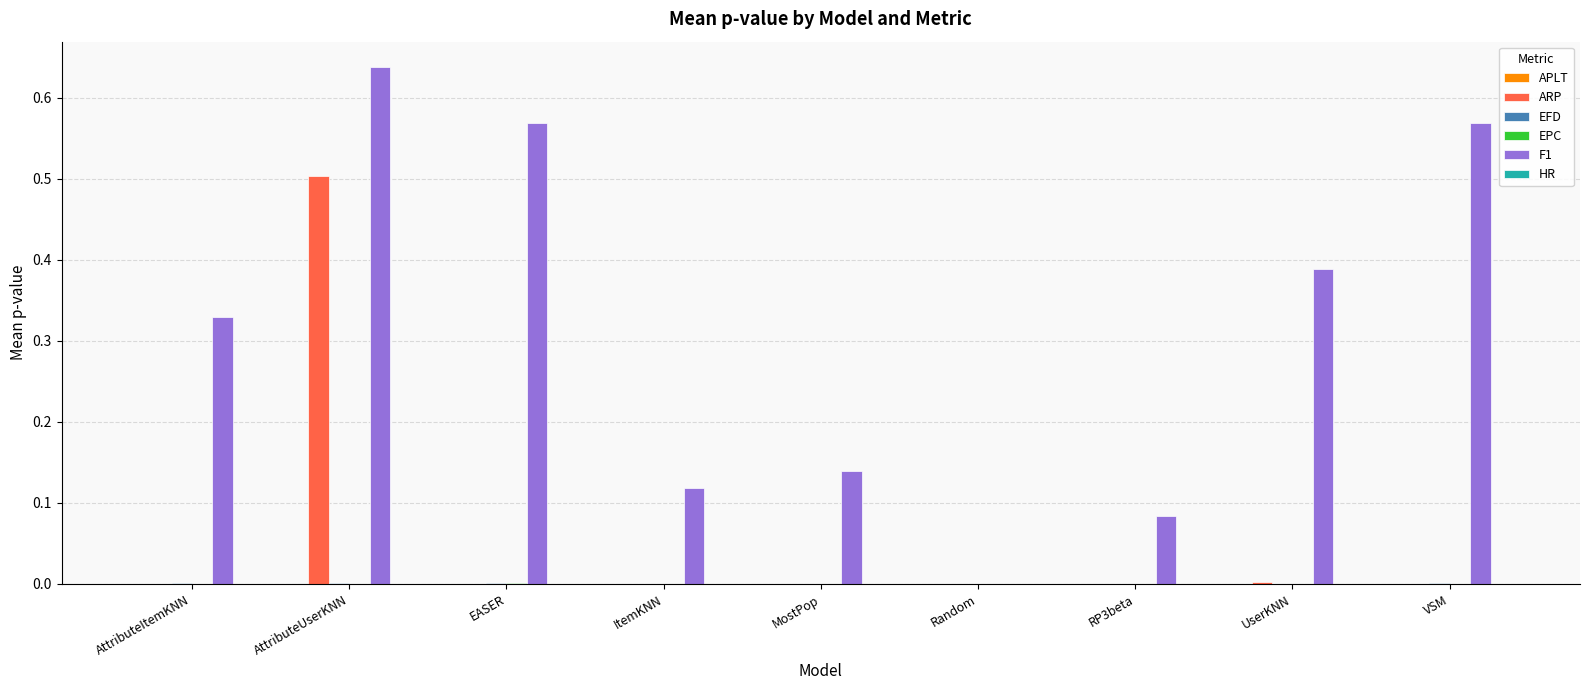

Which series has the largest total across all categories?

F1